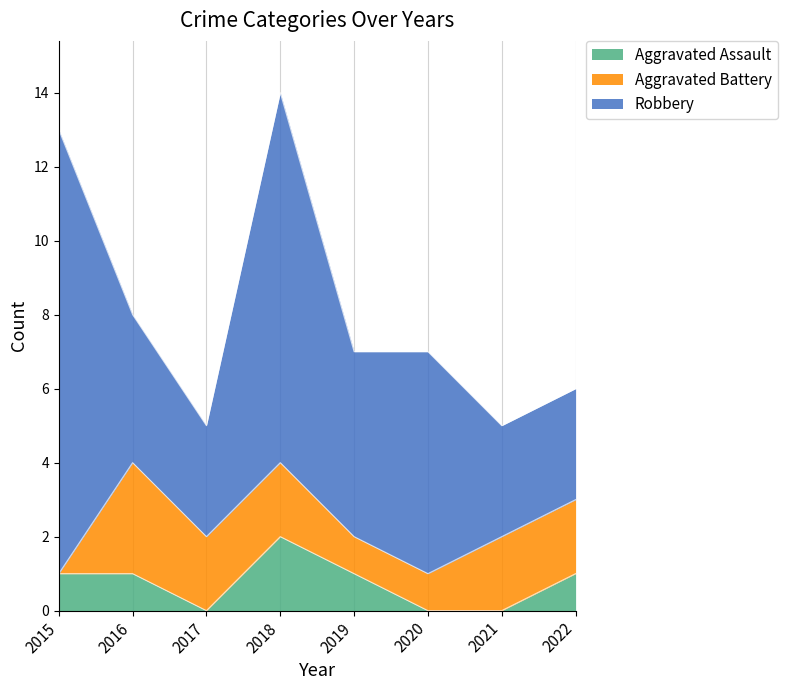

What are all the series names shown in the legend?

Aggravated Assault, Aggravated Battery, Robbery